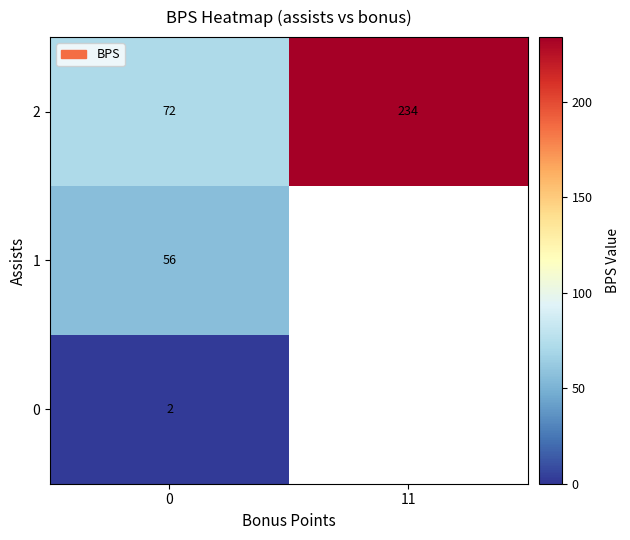

What is the total value across all series at 0?

130